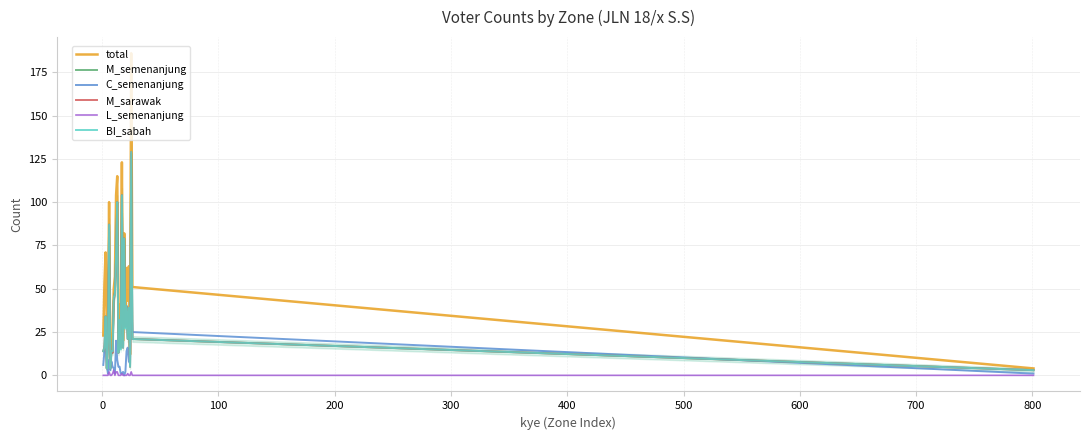

How many categories are shown in the chart?

27